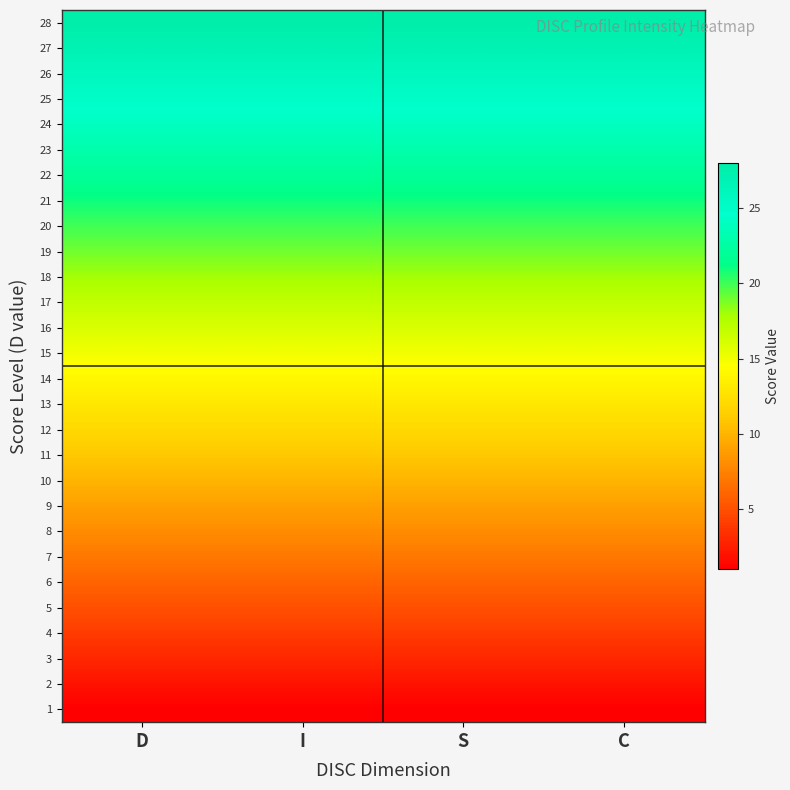

What is the total value across all series at D?

406